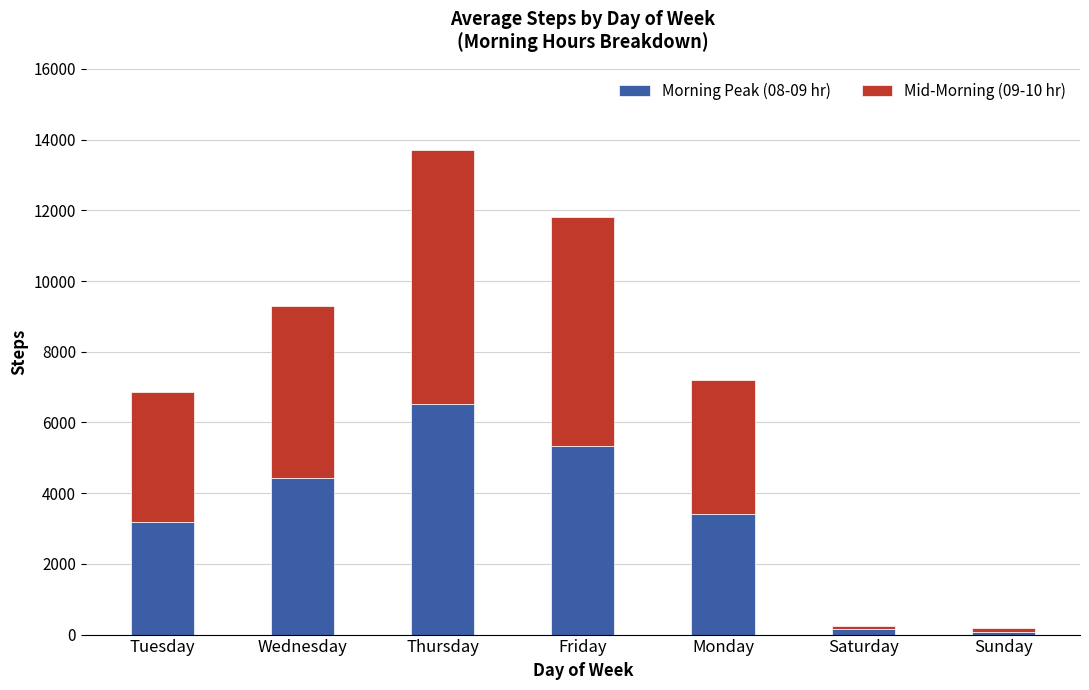

What is the total value across all series at Monday?

7199